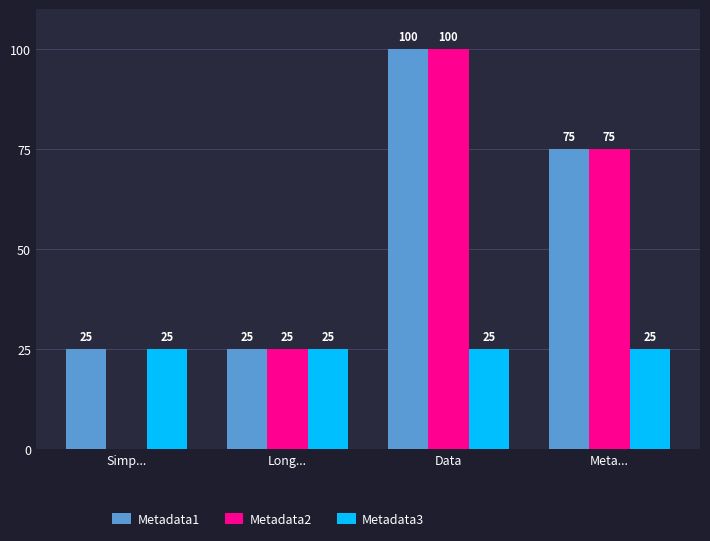

Where does the Metadata2 series first go above 75?

Data